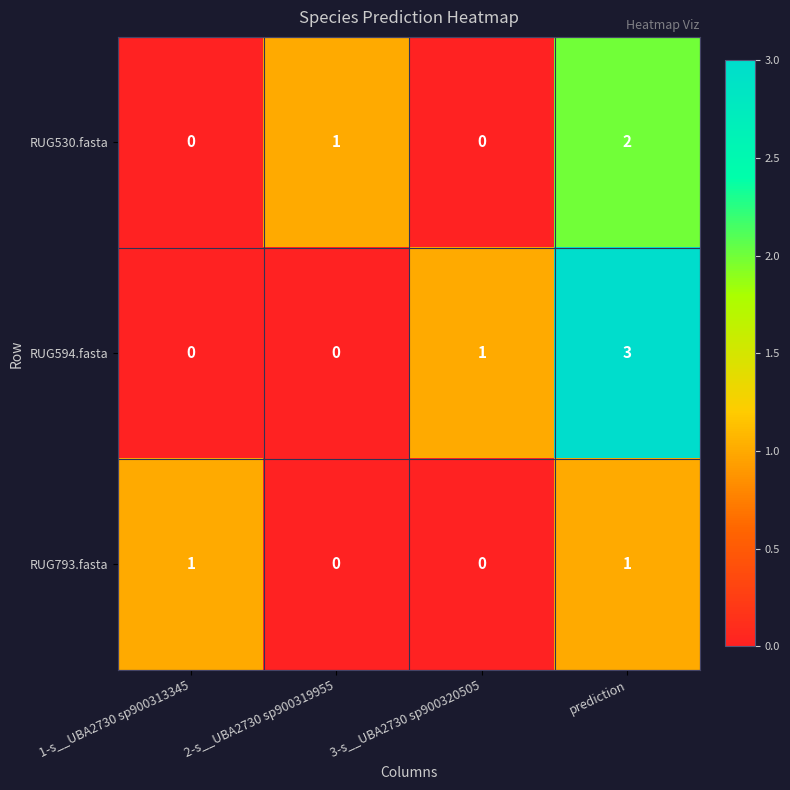

Which series has the largest range (max minus min)?

RUG594.fasta